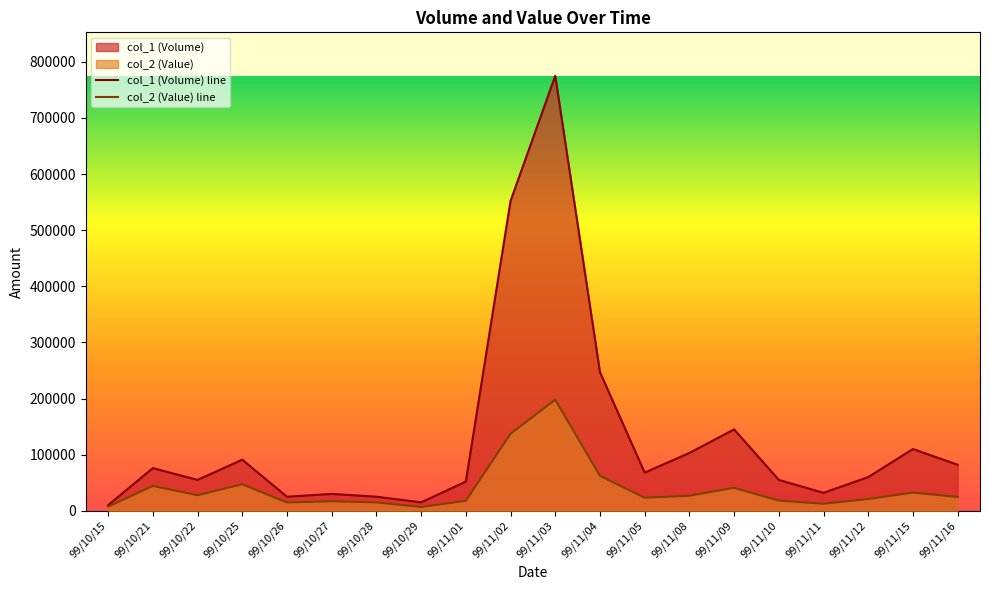

How many values in the col_2 (Value) line series are below 24600?

10